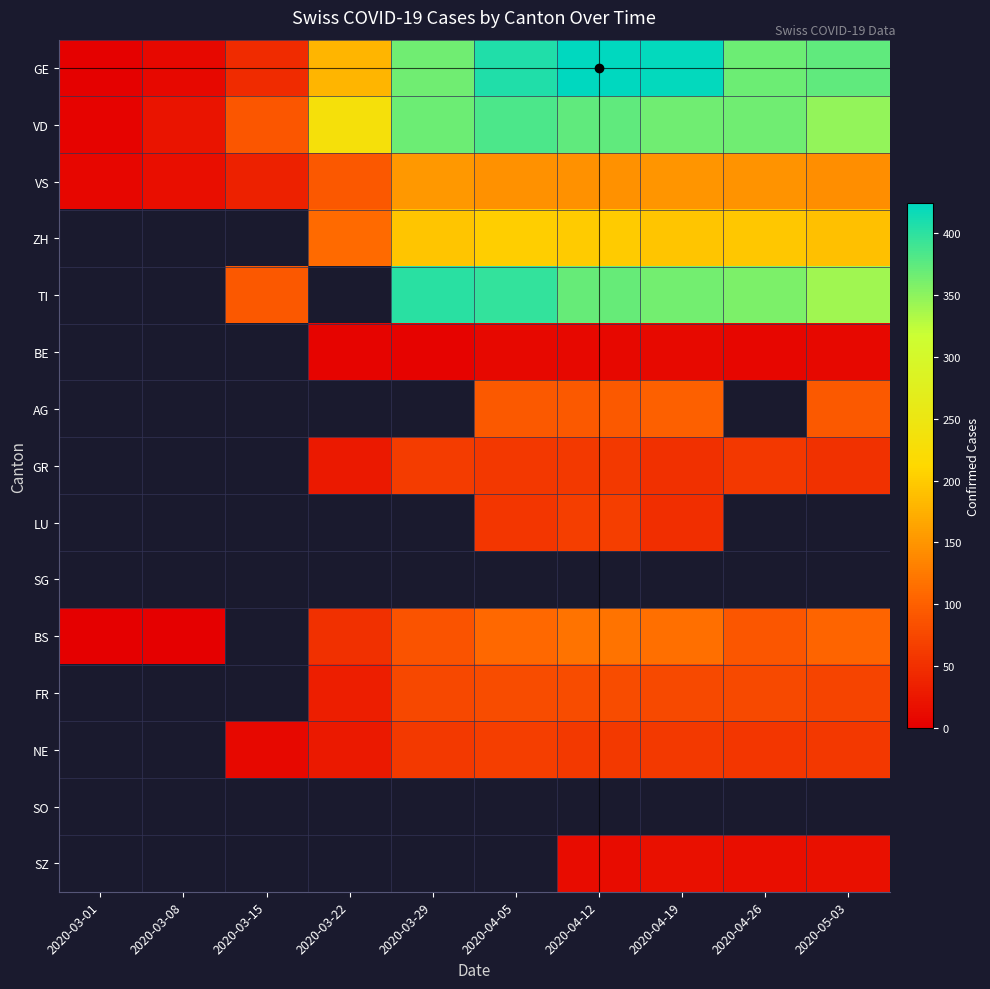

Rank the series at 2020-03-22 from highest to lowest value.

VD, GE, ZH, TI, BE, AG, GR, LU, SG, BS, FR, NE, SO, SZ, VS